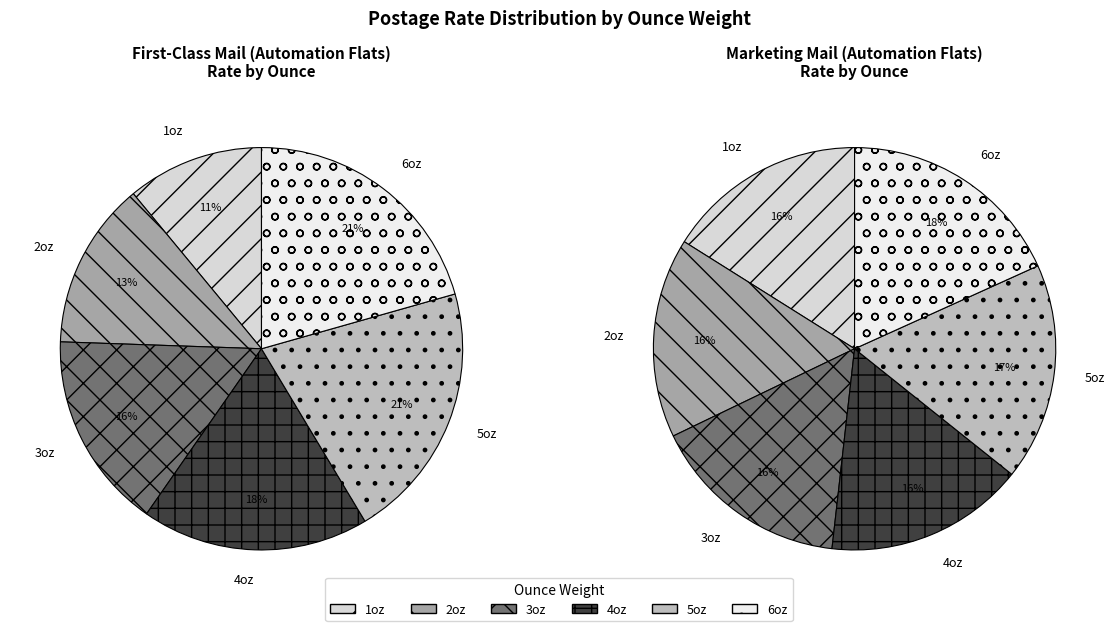

Which category has the biggest portion of the pie?

5oz